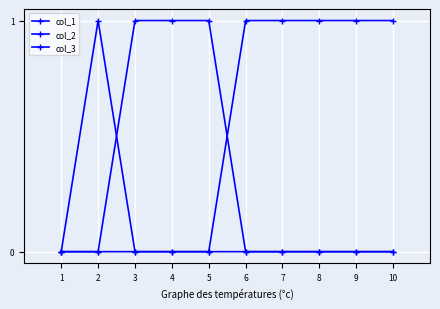

Is this an area chart (filled region under the line)?

No